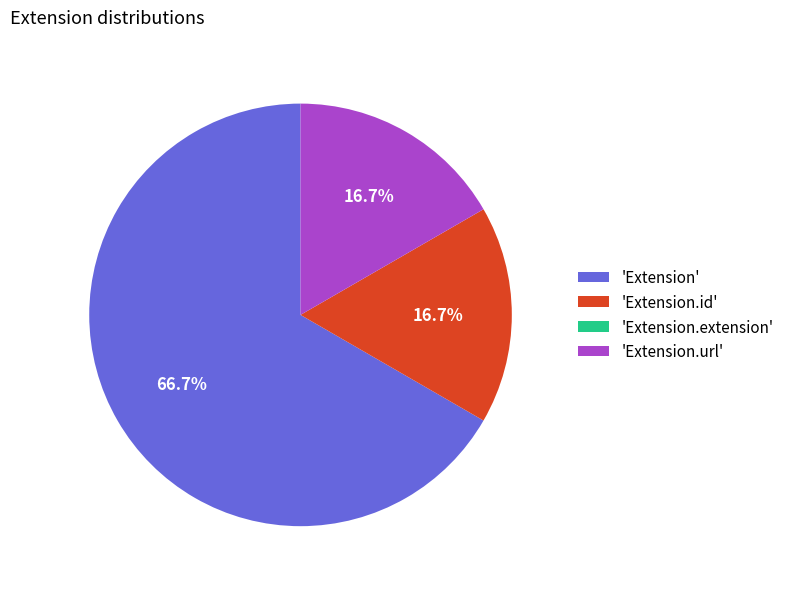

To the nearest percent, what is the difference between the largest and smallest slice percentages?

67%